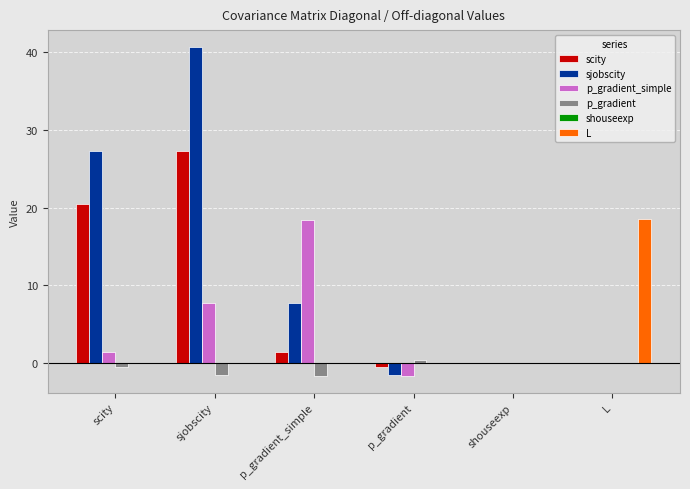

What is the maximum value shown in the chart?

40.7